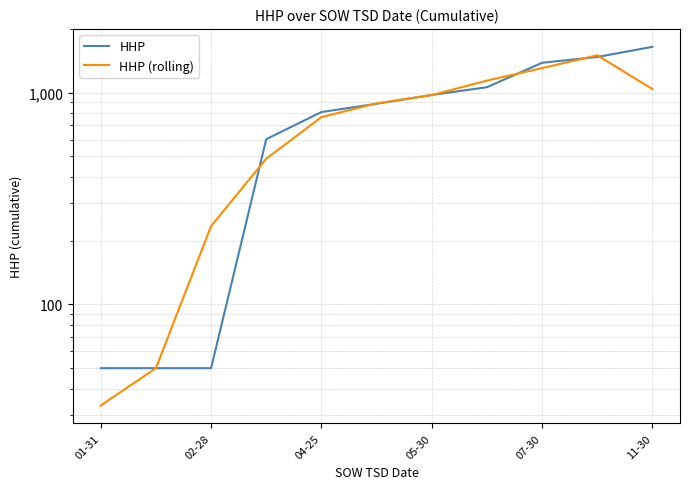

What are all the series names shown in the legend?

HHP, HHP (rolling)